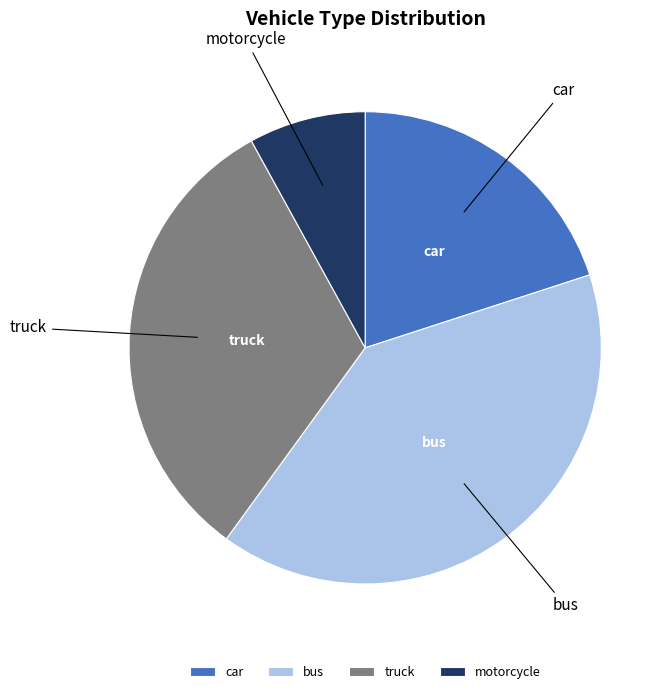

The truck slice represents 32% of the pie. True or false?

True